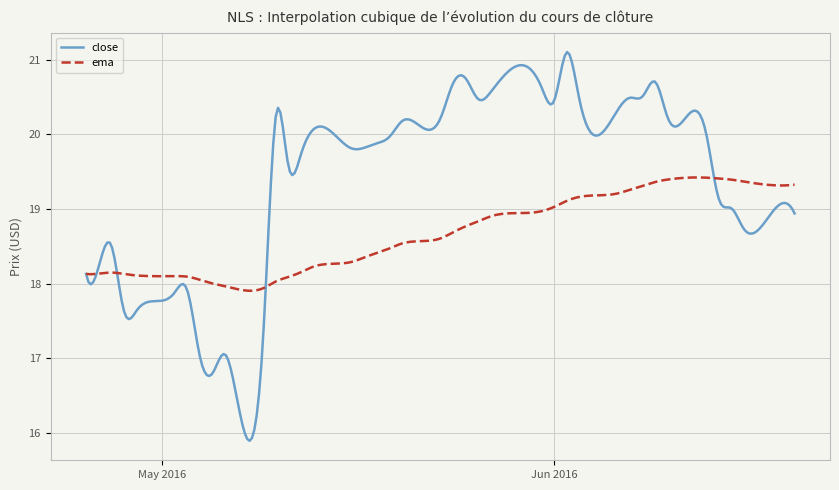

After their last crossing, which series has the higher values: close or ema?

ema